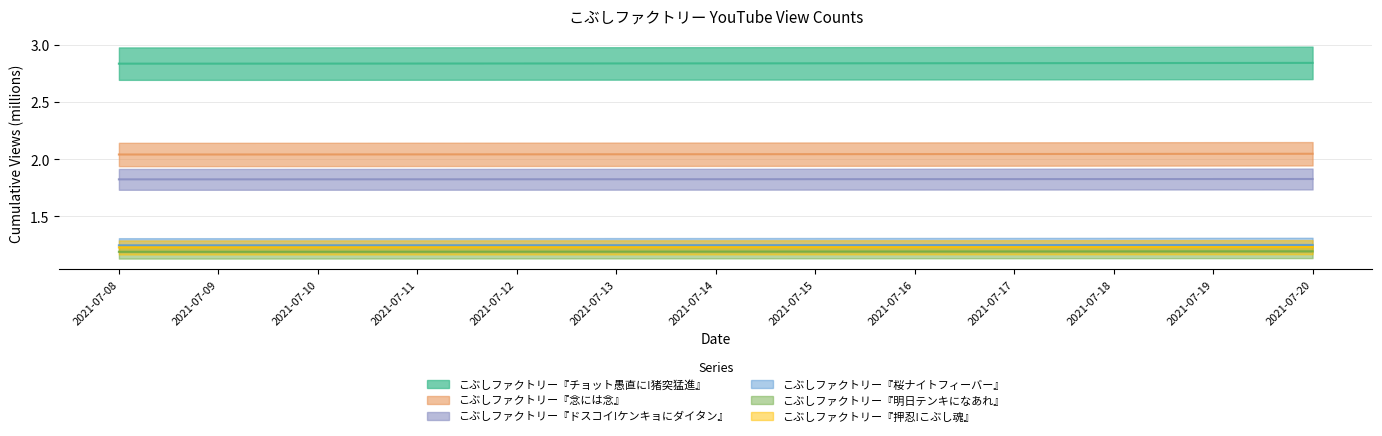

What value does the こぶしファクトリー『桜ナイトフィーバー』 series have at 2021-07-12?

1.2